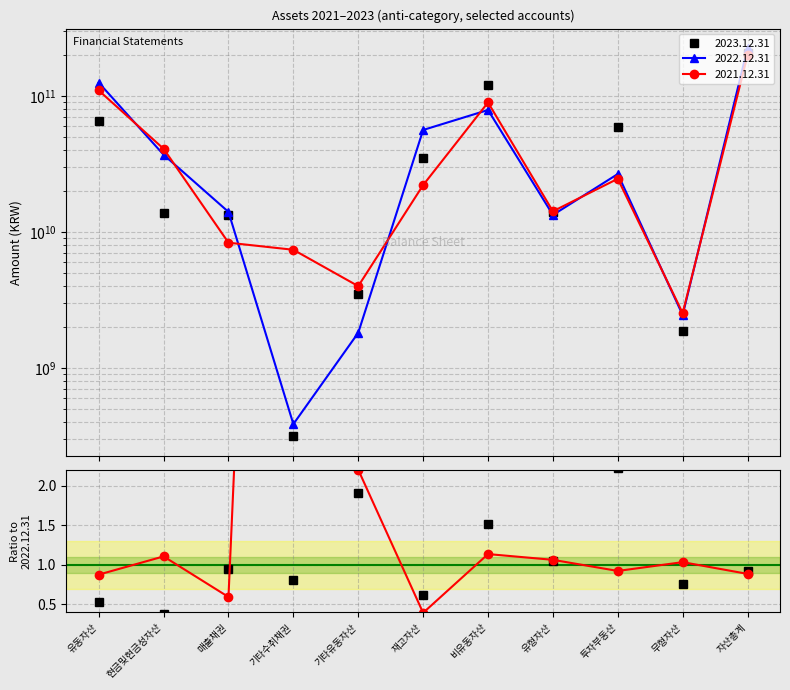

Where is the first local maximum for 2023.12.31?

비유동자산